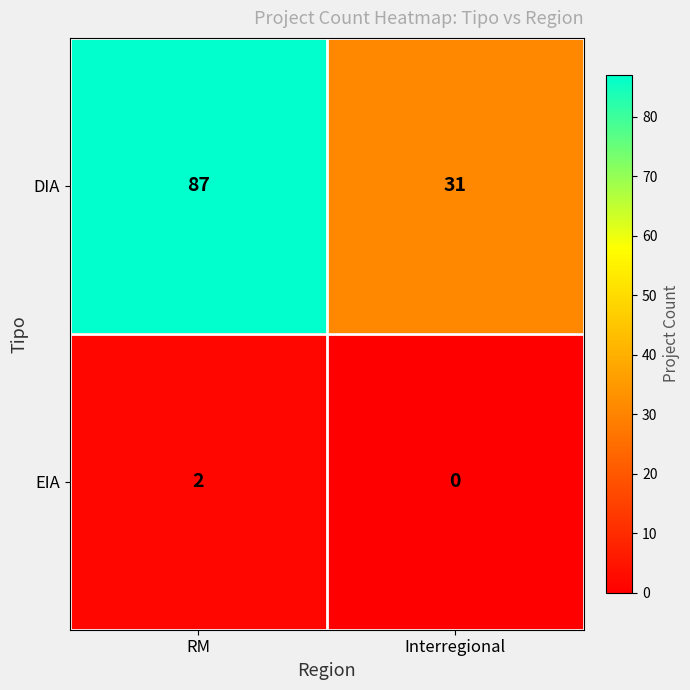

Rank the series at Interregional from highest to lowest value.

DIA, EIA